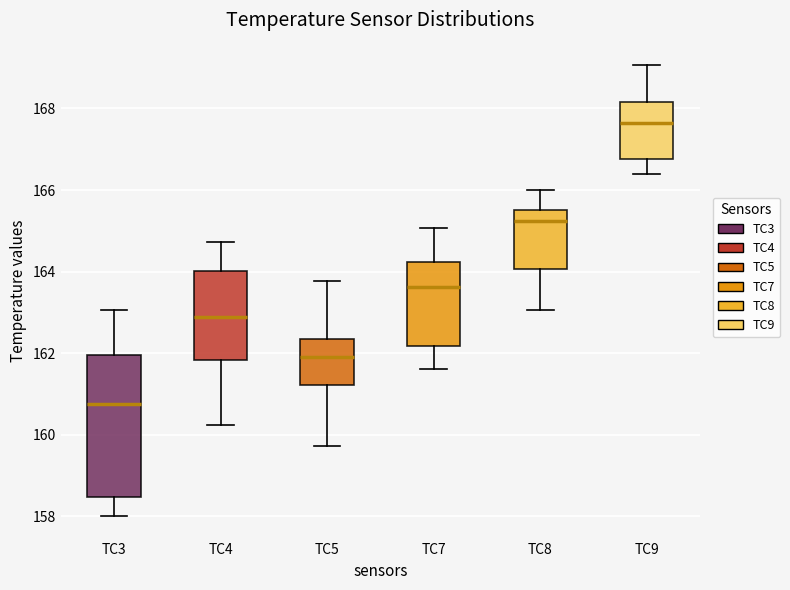

Which box has the lowest median line?

TC3